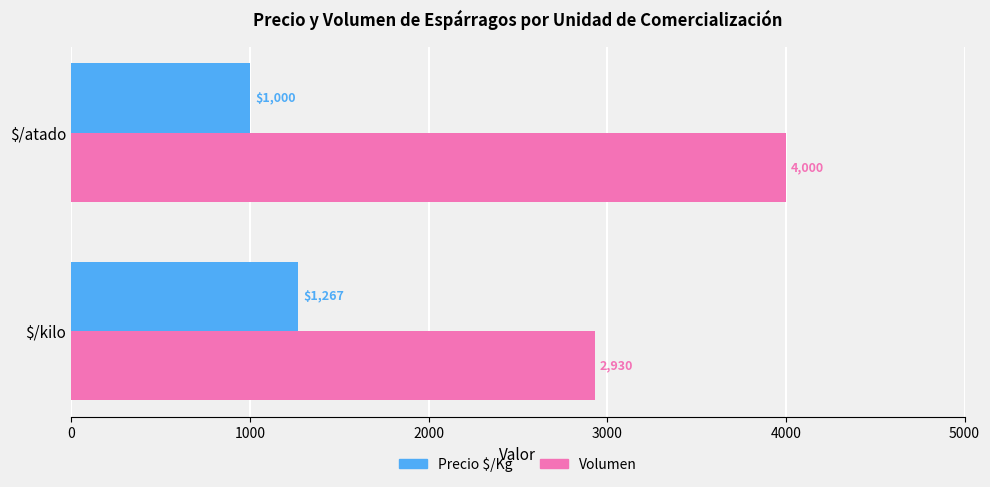

Rank the series by their maximum value, from lowest to highest.

Precio $/Kg, Volumen